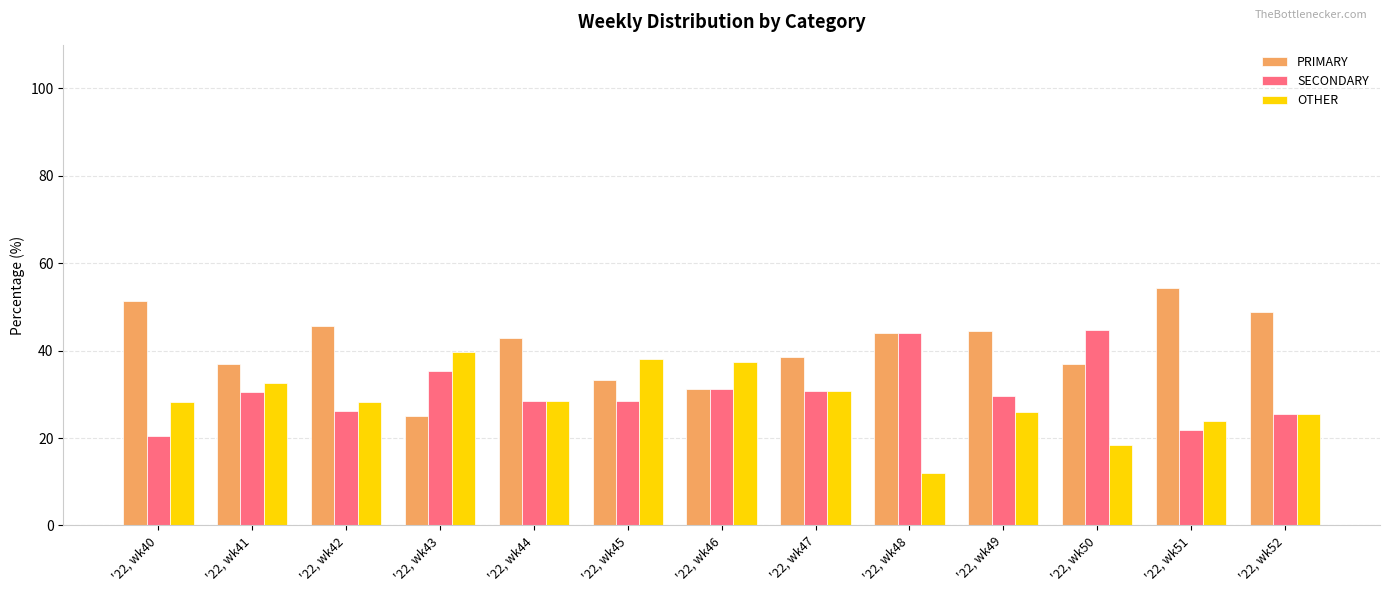

Between '22, wk43 and '22, wk52, which series saw the biggest shift?

PRIMARY